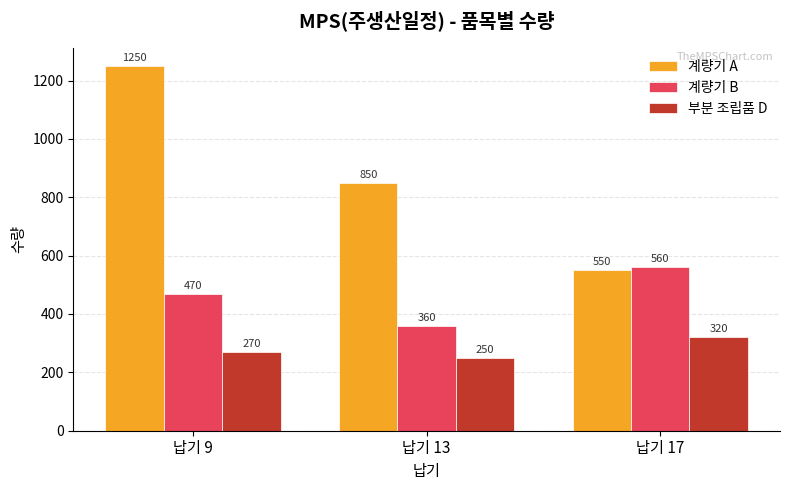

At which label is 계량기 B closest to 460?

납기 9